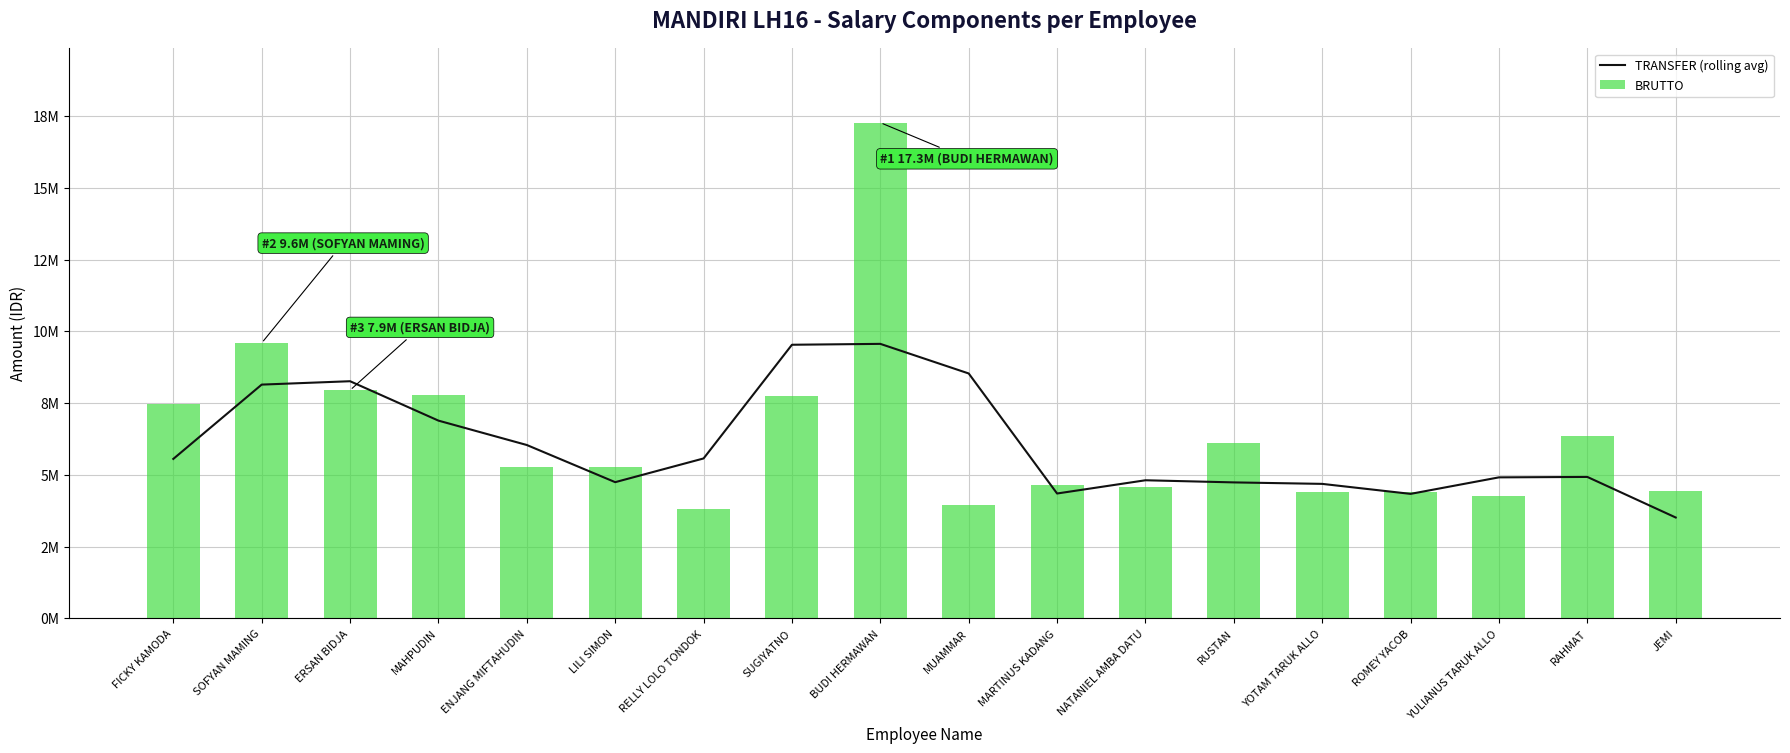

Which category has the highest value across all series?

BUDI HERMAWAN